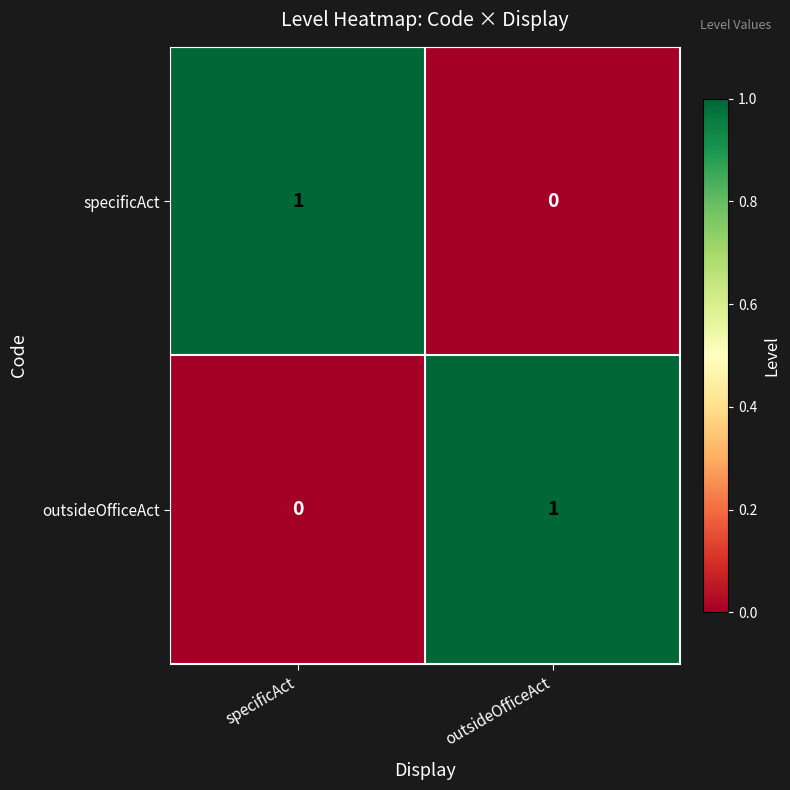

Count the number of data series in this chart.

2